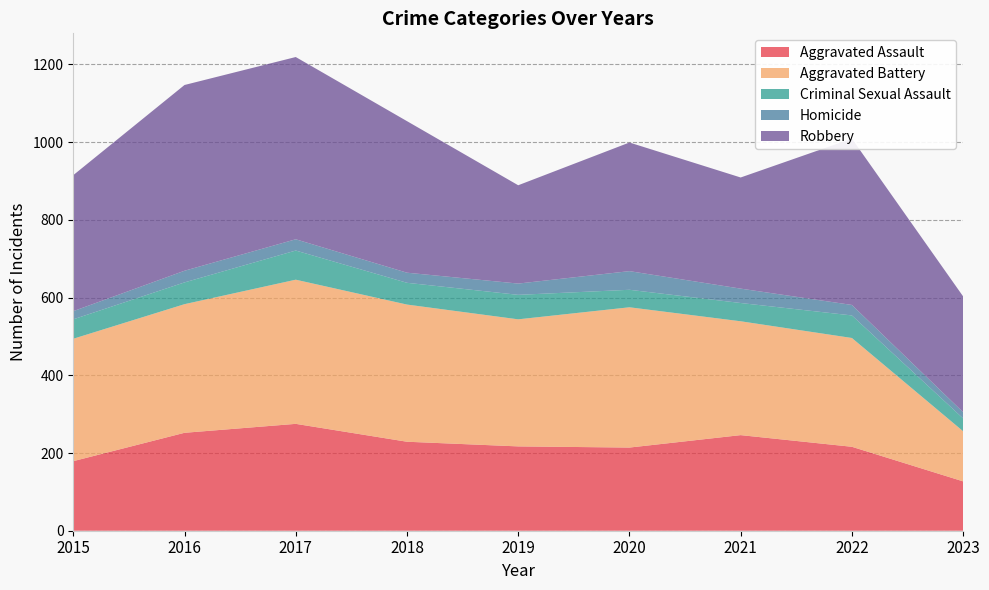

Reading left to right, extract all data points from this chart.

Aggravated Assault: 2015=179	2016=252	2017=275	2018=229	2019=217	2020=214	2021=246	2022=216	2023=127
Aggravated Battery: 2015=315	2016=331	2017=371	2018=353	2019=327	2020=361	2021=293	2022=280	2023=129
Criminal Sexual Assault: 2015=50	2016=56	2017=75	2018=56	2019=63	2020=45	2021=47	2022=58	2023=33
Homicide: 2015=21	2016=30	2017=29	2018=26	2019=29	2020=48	2021=37	2022=27	2023=16
Robbery: 2015=350	2016=478	2017=469	2018=390	2019=253	2020=331	2021=286	2022=428	2023=298